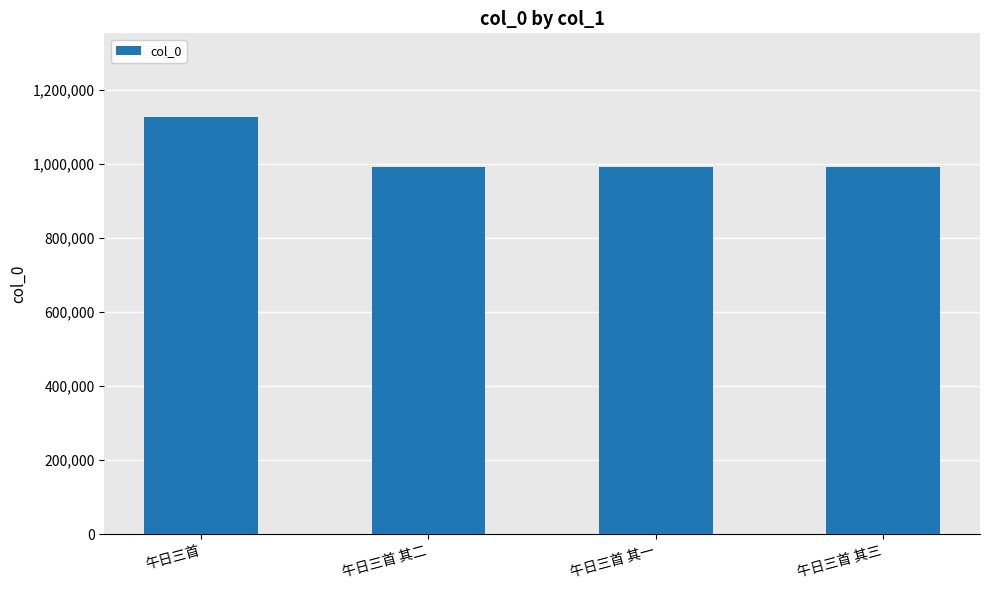

What is the smallest value displayed?

990544